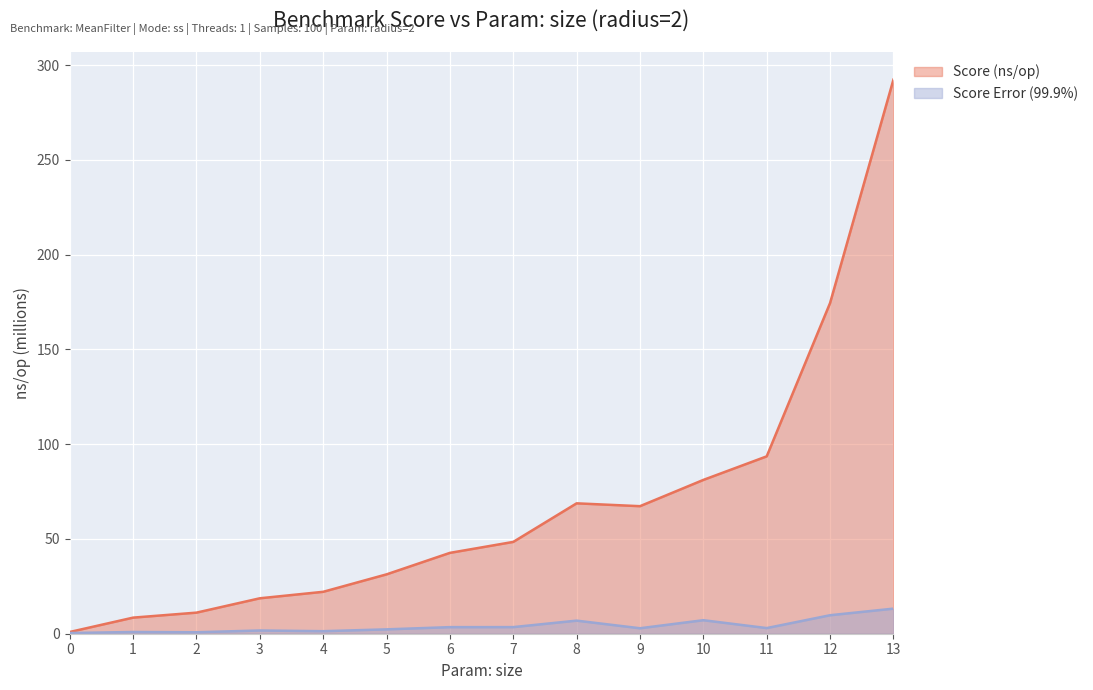

Between 9 and 11, which series saw the biggest shift?

Score (ns/op)